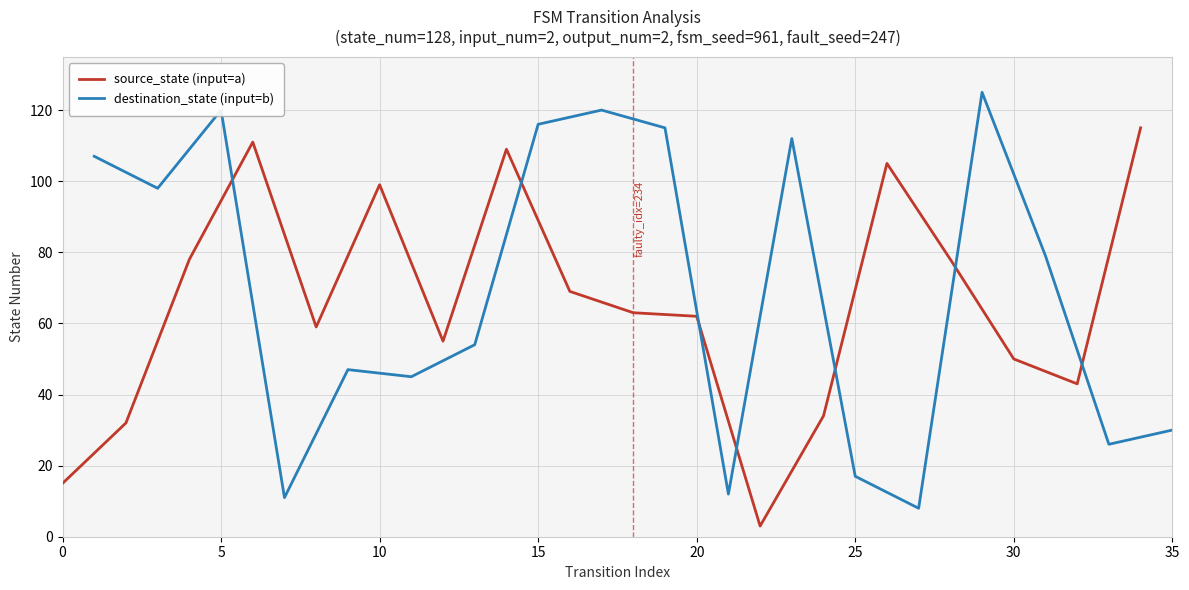

What is the lowest value of the source_state (input=a) series?

3